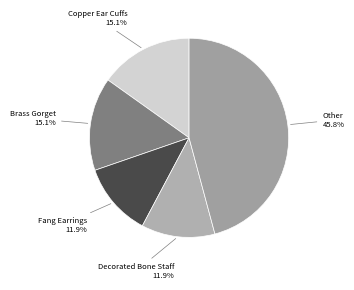

What is the largest slice in the pie chart?

Other